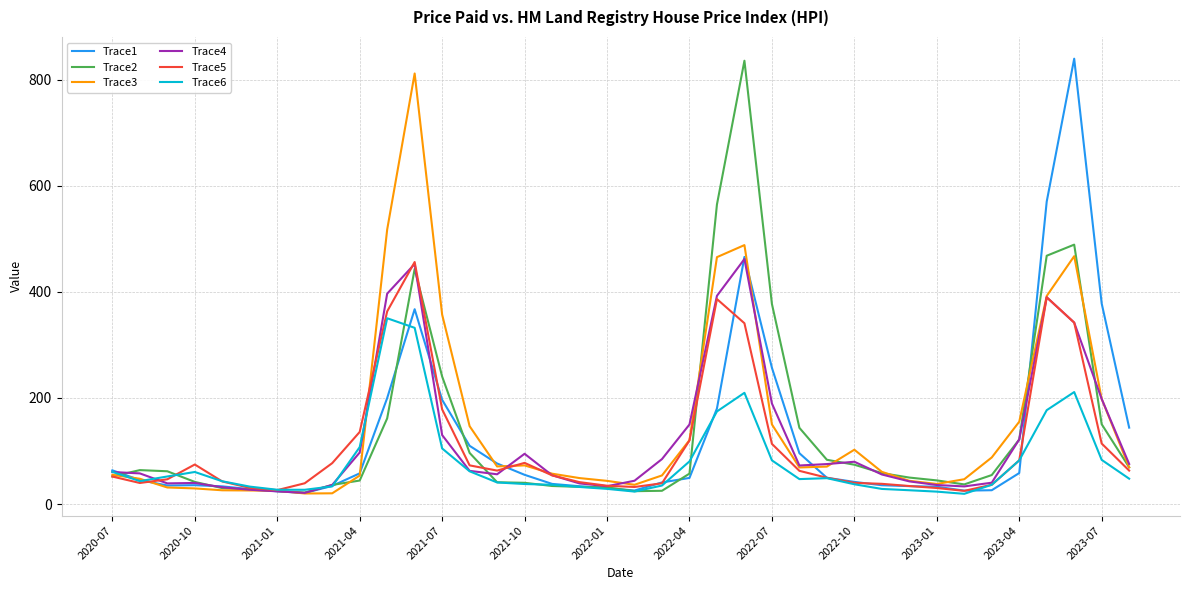

What is the lowest value of the Trace4 series?

21.0